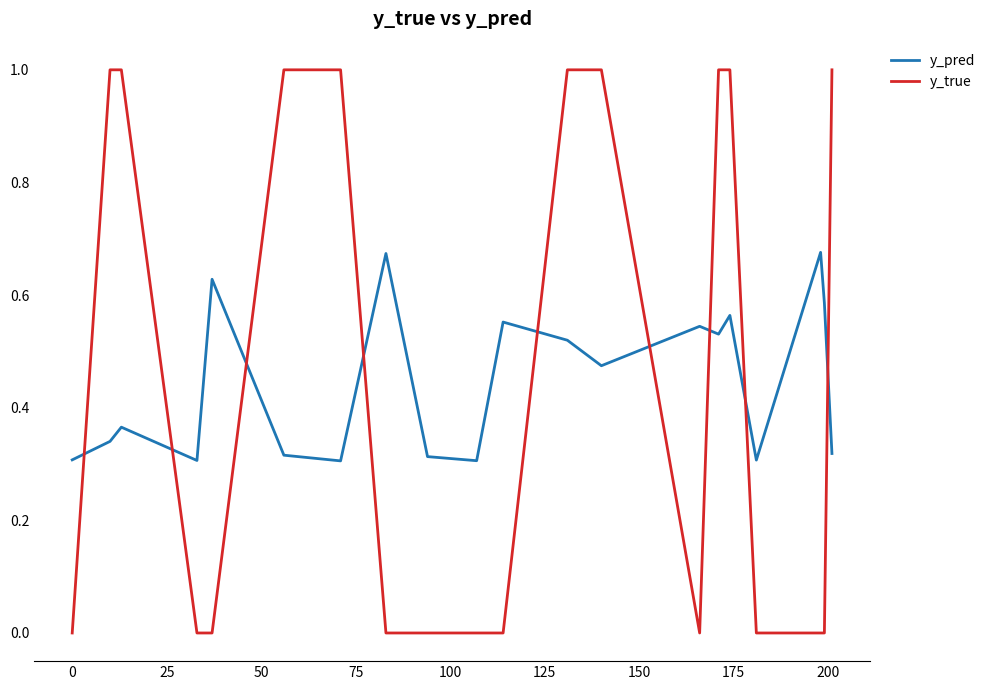

List the series in order of their peak value, highest first.

y_true, y_pred